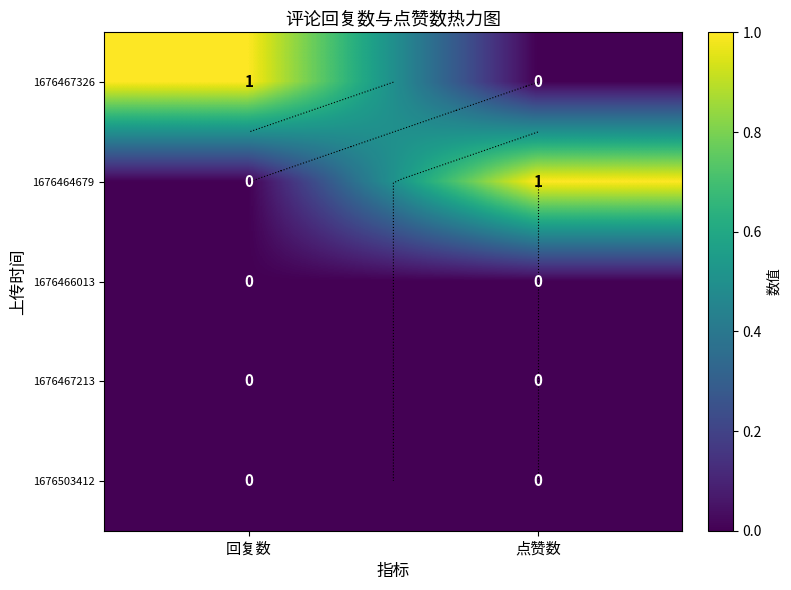

Which category has the highest value across all series?

回复数